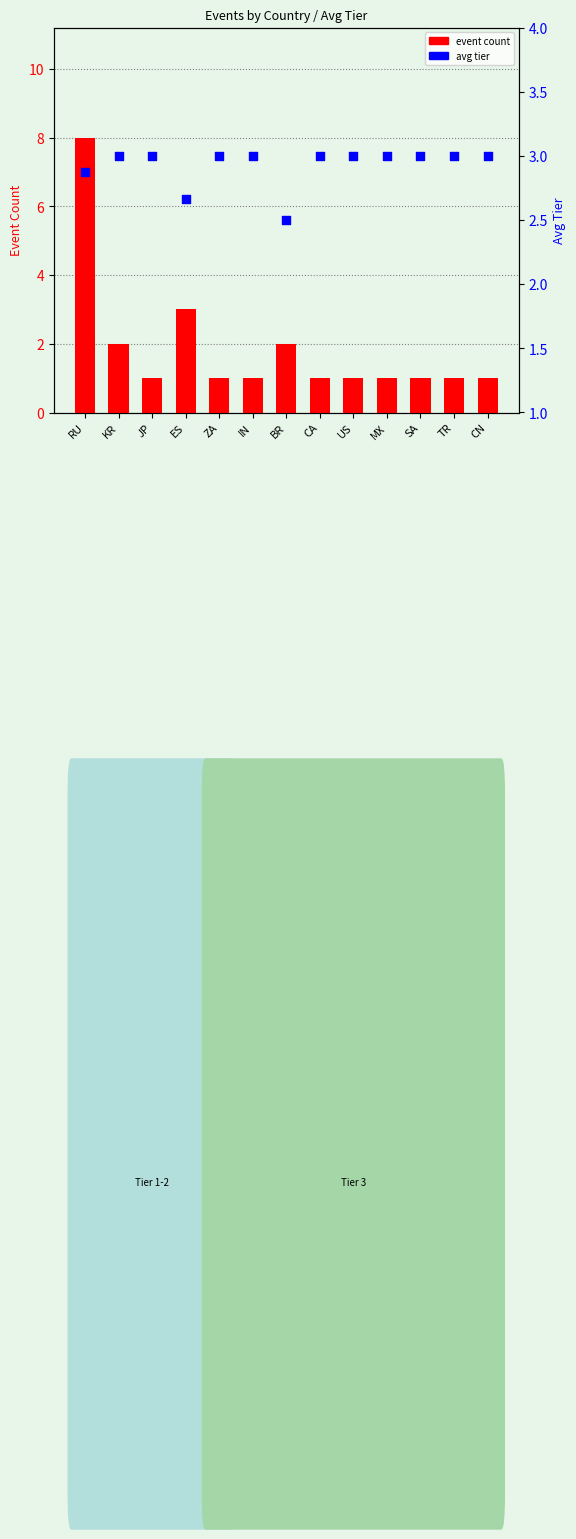

What is the total value across all series at KR?

5.0